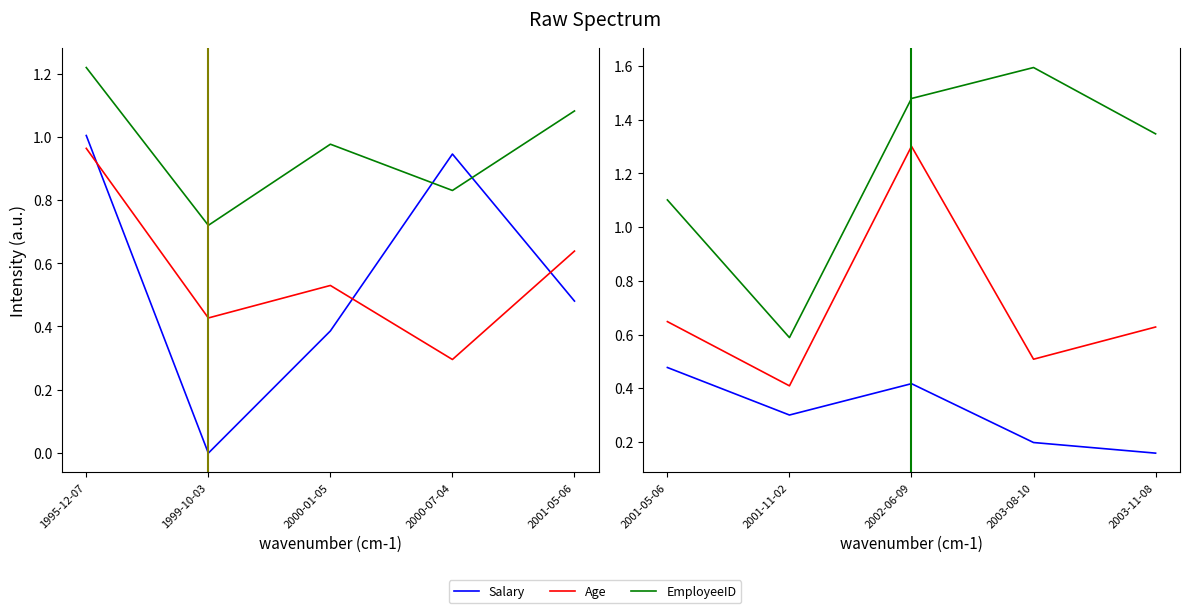

True or false: Salary and EmployeeID cross at least once.

False